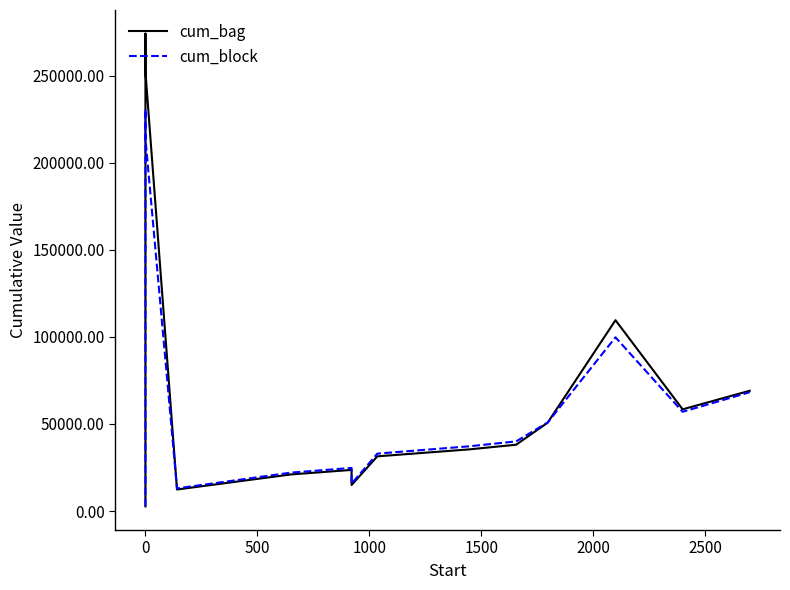

What is the value of the cum_block point at the 11th from the left?

39990.0